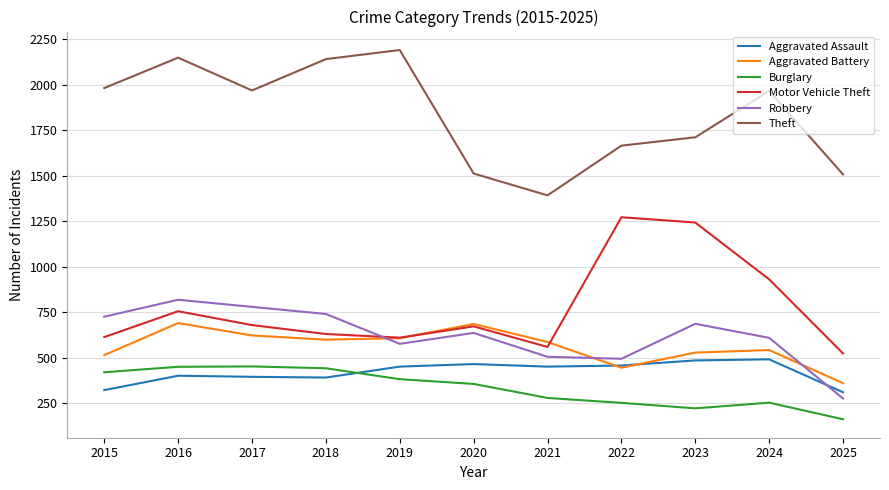

The value of Theft at 2016 is 2148. True or false?

True